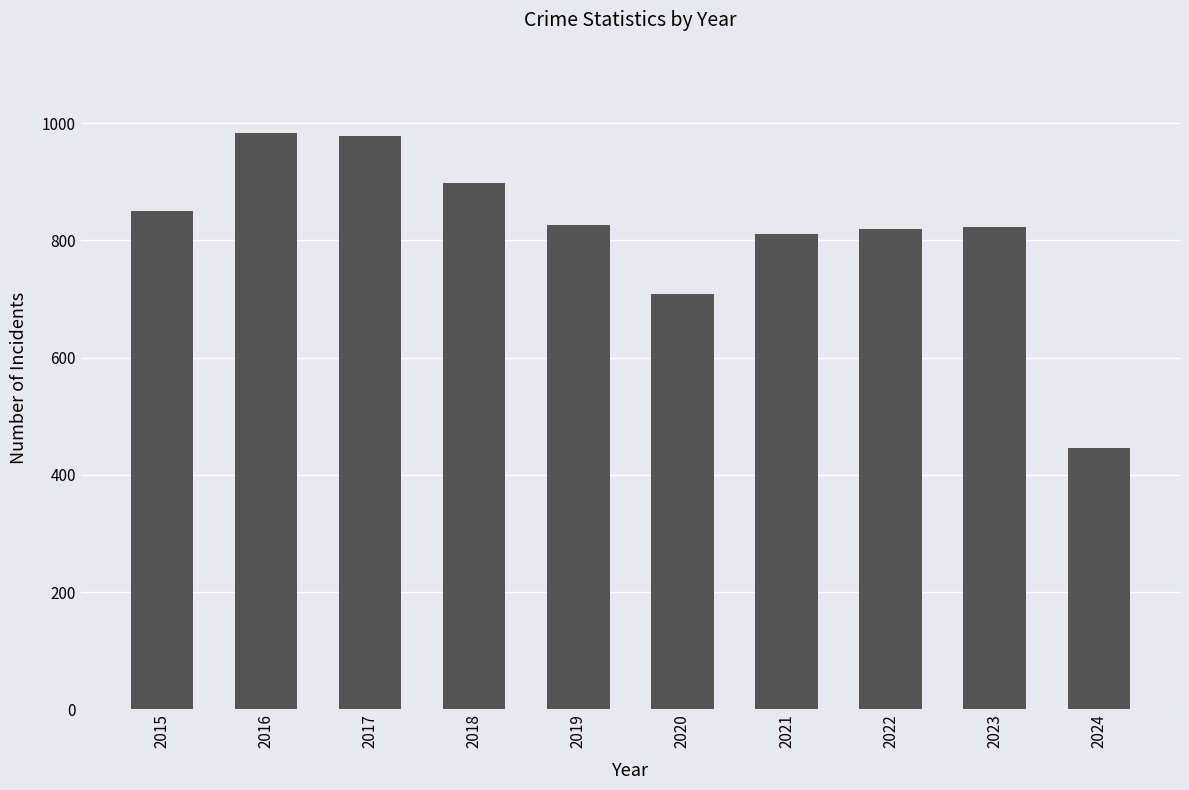

What is the sum of the values at 2019 and 2020?

1534